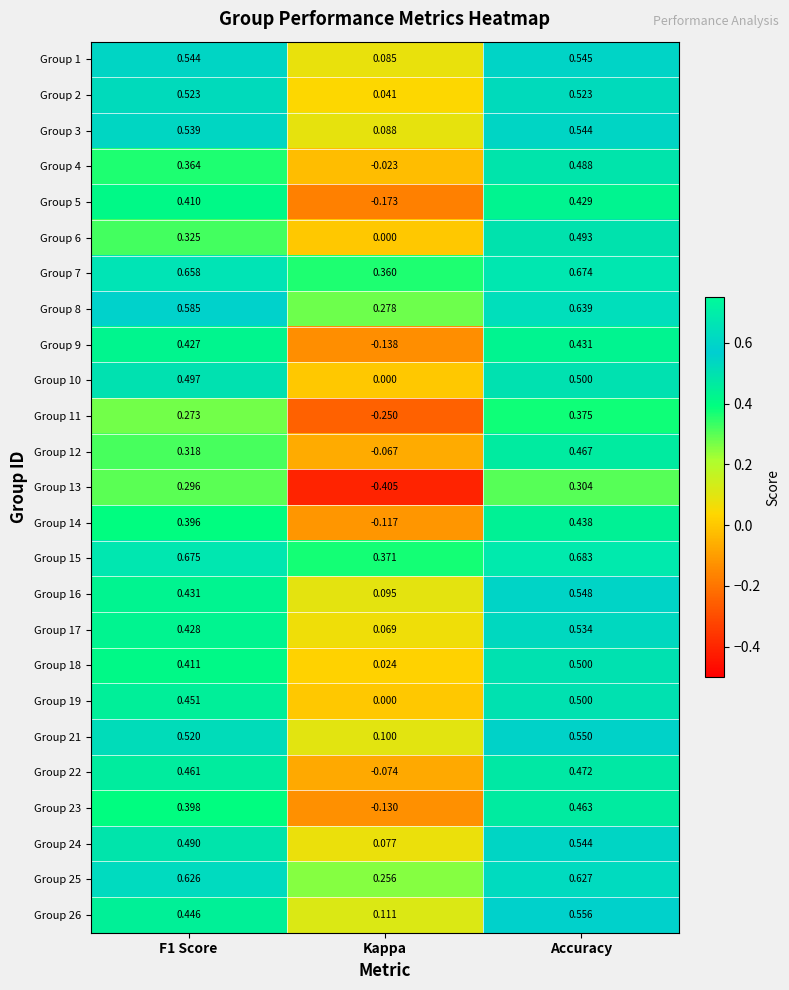

At which category is the sum across all series the highest?

Accuracy